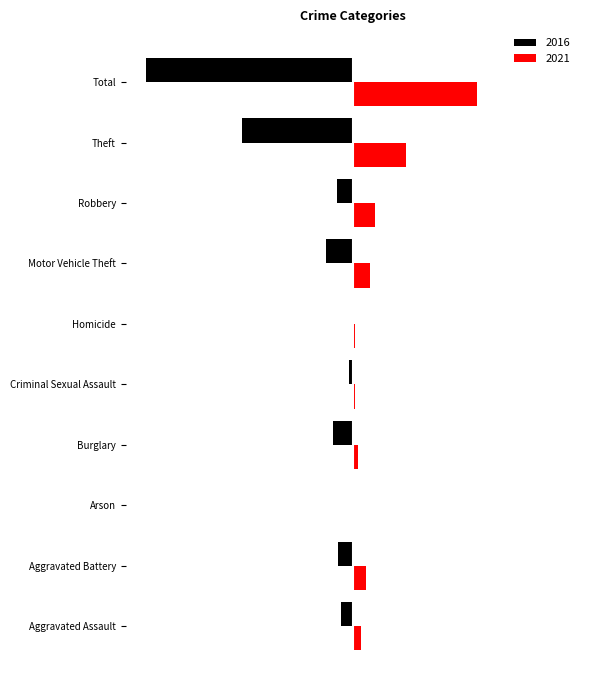

Reading left to right, extract all data points from this chart.

2016: -13	-16	-1	-21	-4	-1	-29	-17	-119	-221
2021: 9	14	1	6	2	2	18	24	57	133